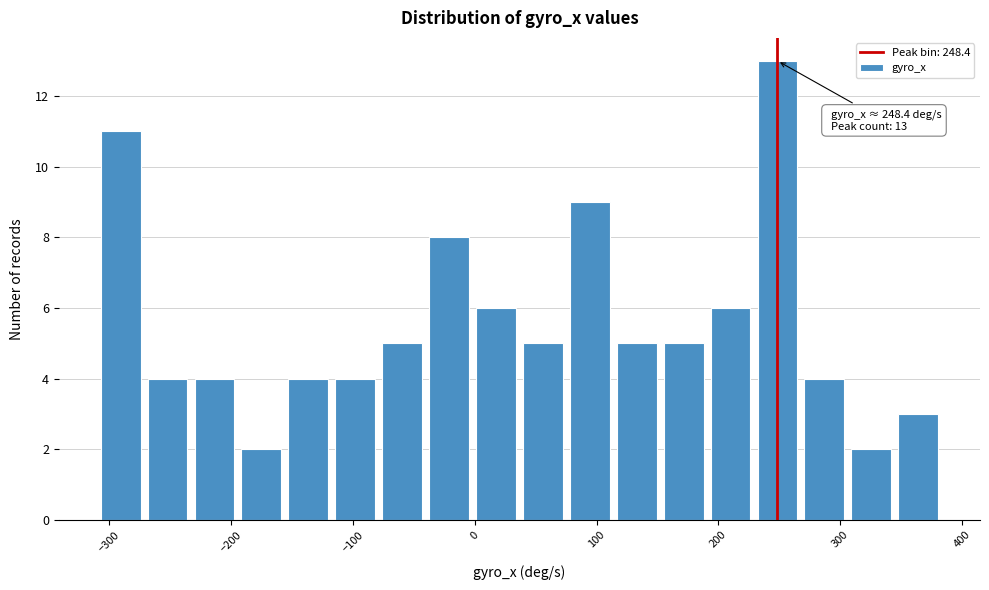

Around what value on the x-axis is the tallest bar? Give the approximate position of its centre, as read against the axis.

250